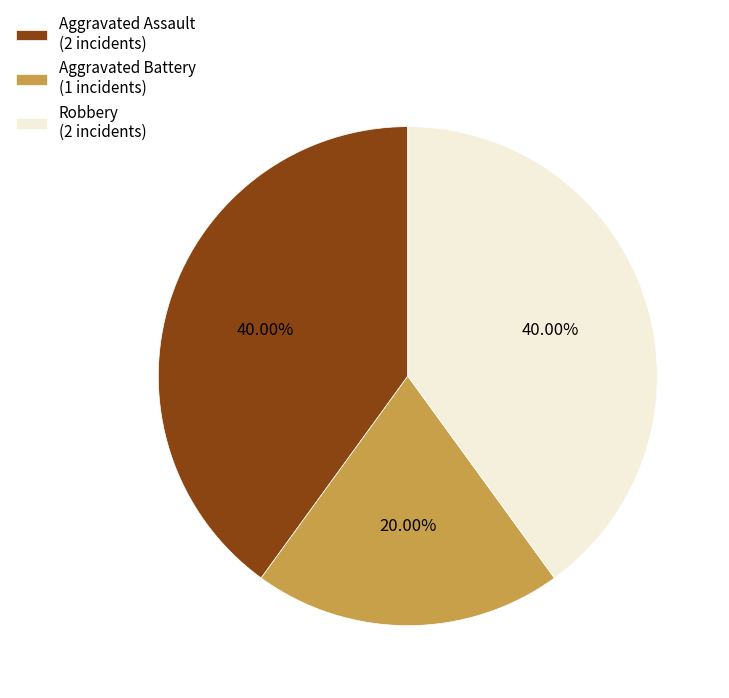

To the nearest percent, what percentage of the pie is Aggravated Assault?

40%